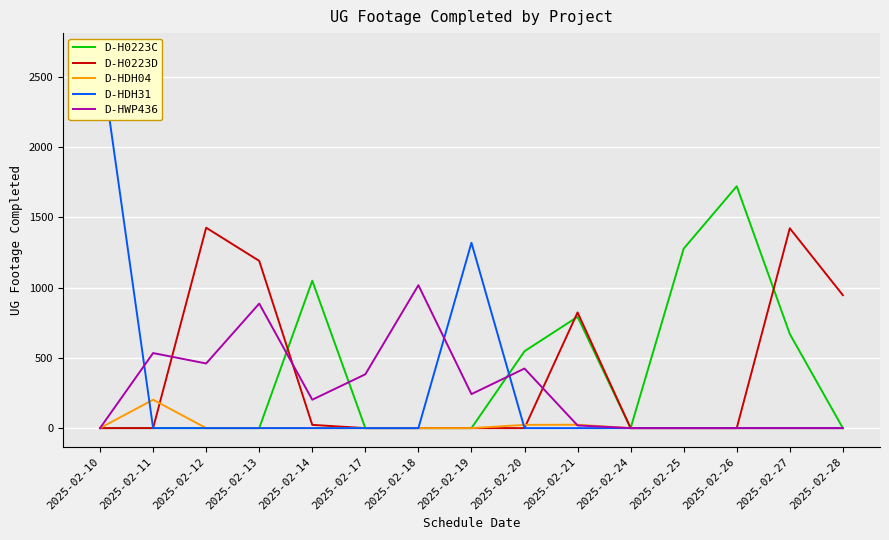

Does the chart display data point markers on the line(s)?

No